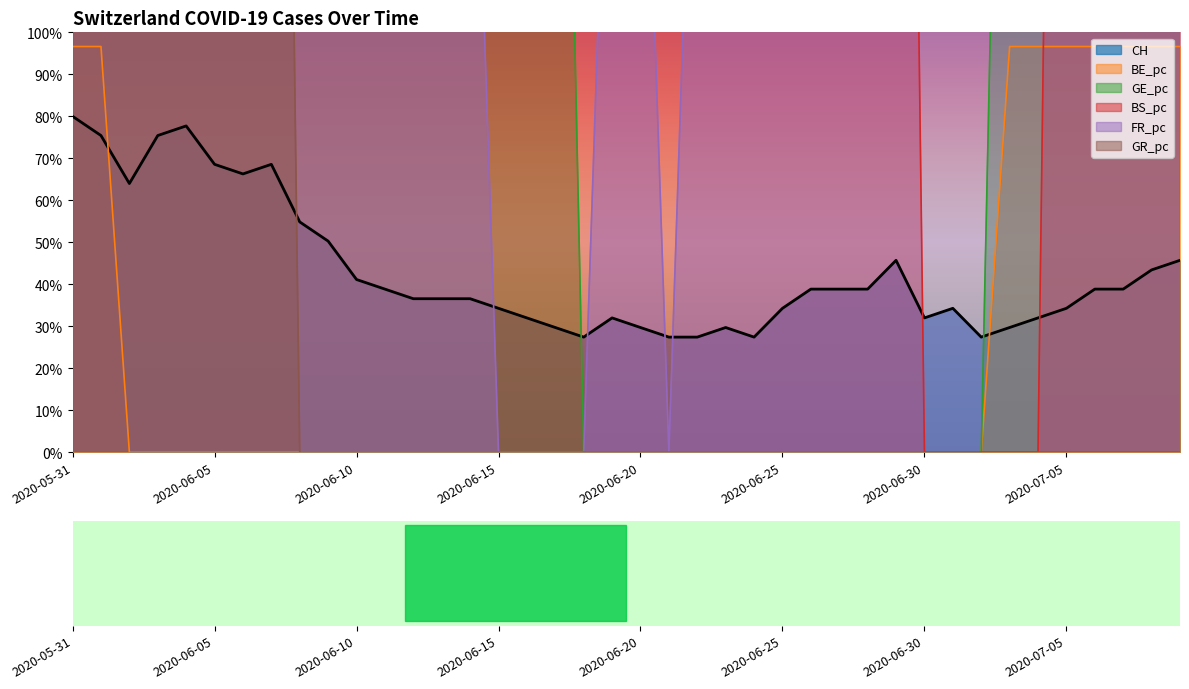

At 2020-06-01, list the series in order from largest to smallest.

BS_pc, GE_pc, GR_pc, FR_pc, BE_pc, CH